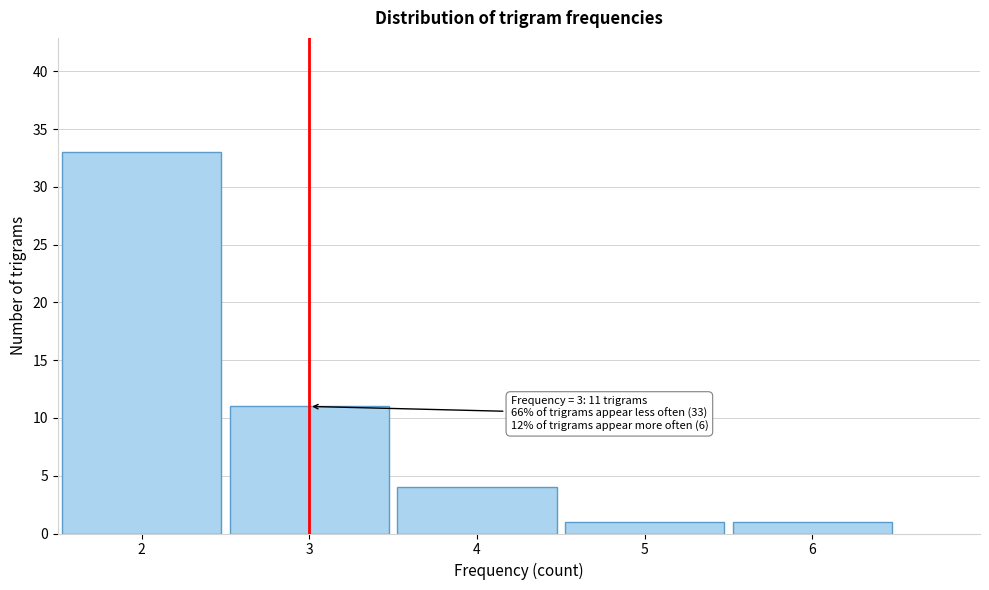

Which range on the x-axis has the tallest bar?

1.5 to 2.5